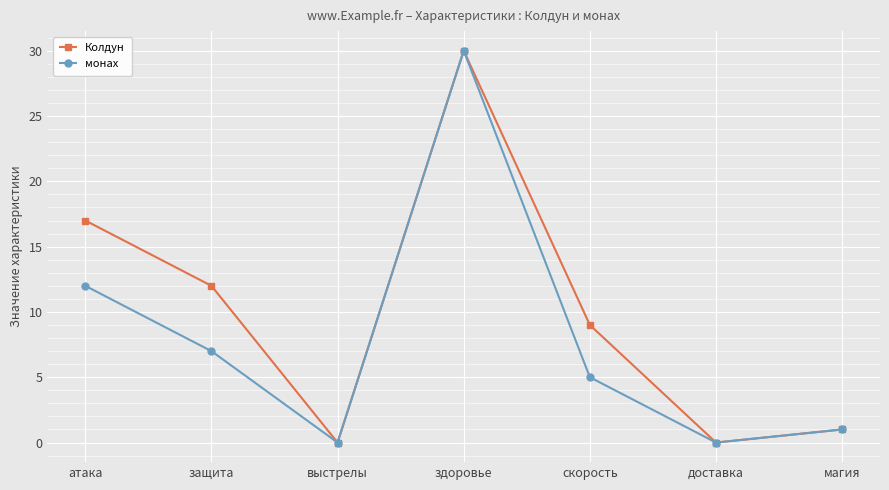

What is the label of the 6th point from the left?

доставка